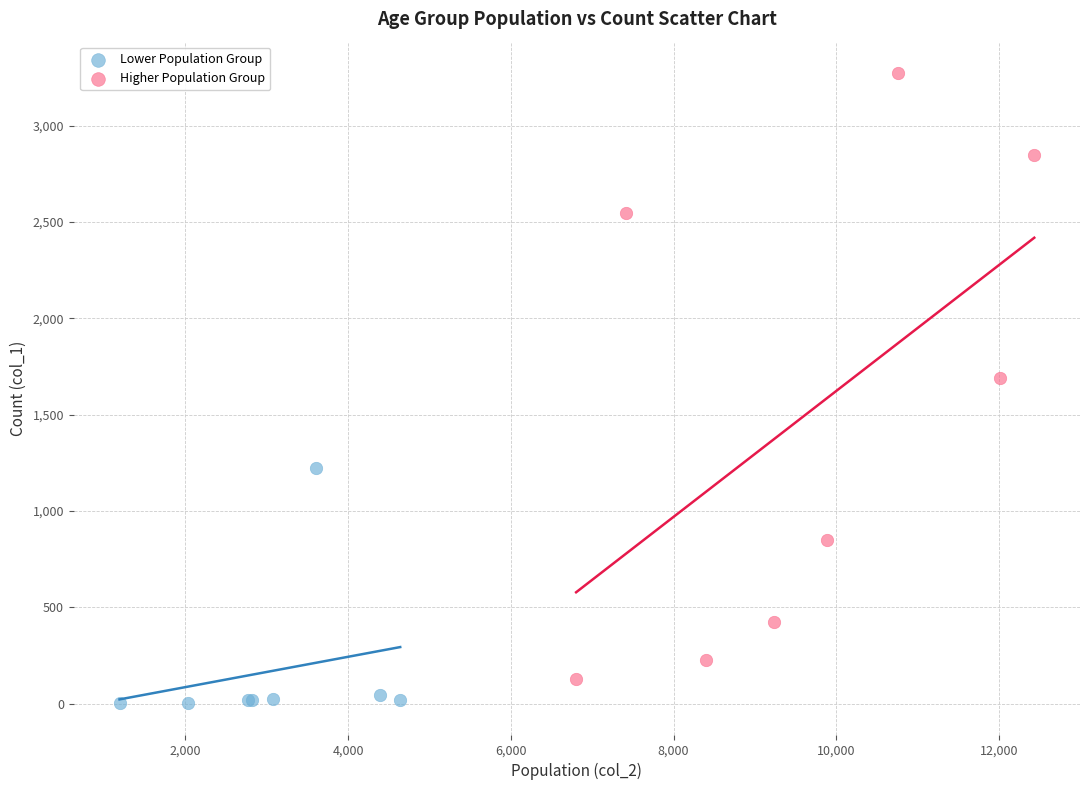

Which series reaches the maximum Y coordinate?

Higher Population Group